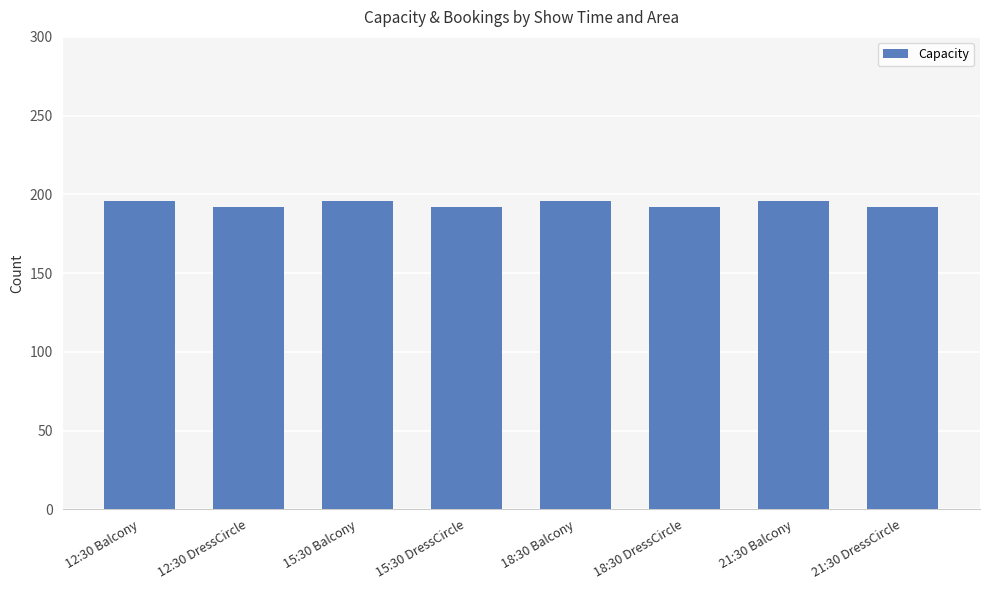

What is the ratio of the value at 15:30 Balcony to the value at 21:30 Balcony?

1.0